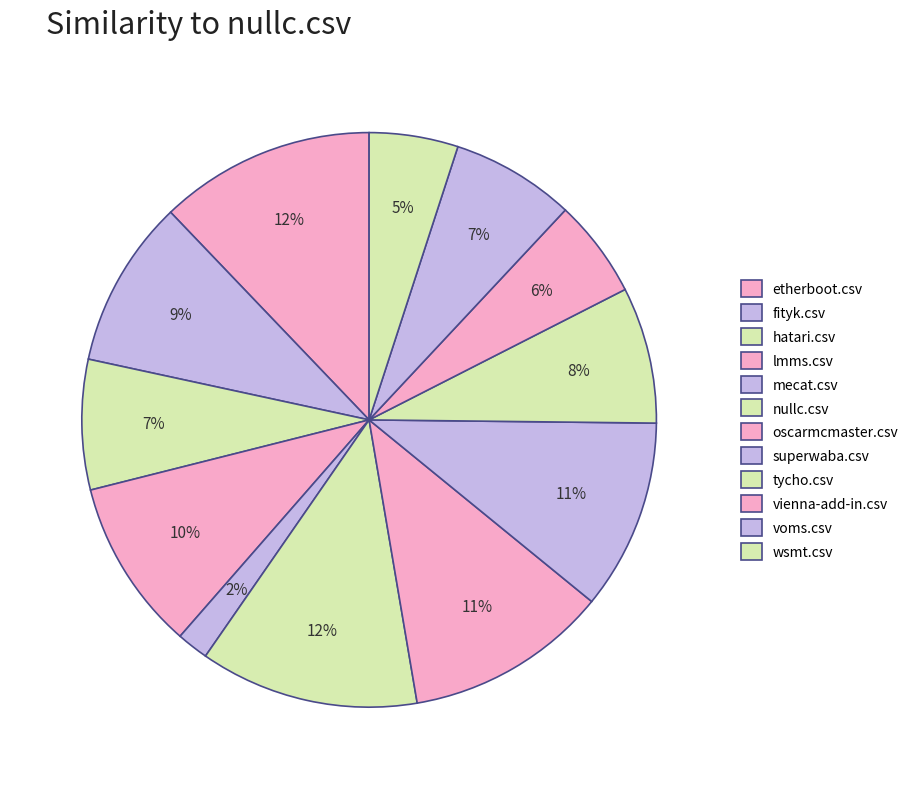

Which slice is the largest?

nullc.csv